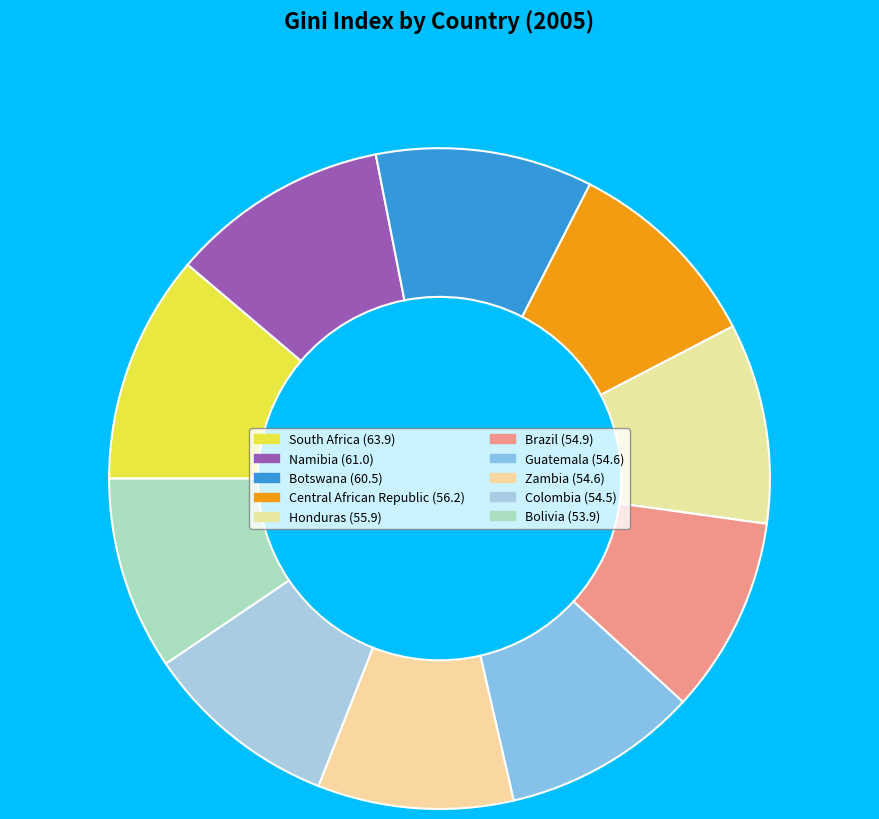

Count the number of slices in the pie.

10